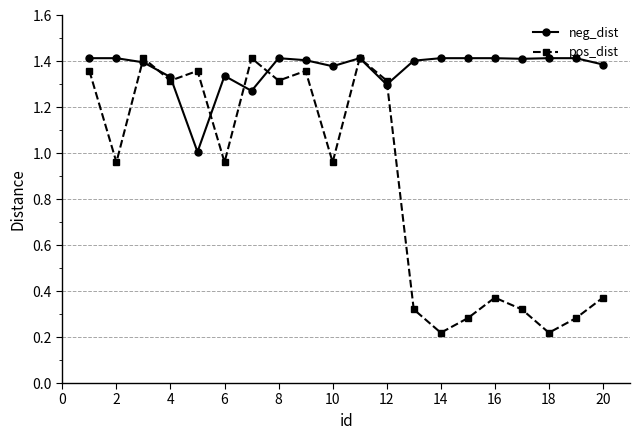

Which series has the largest range (max minus min)?

pos_dist